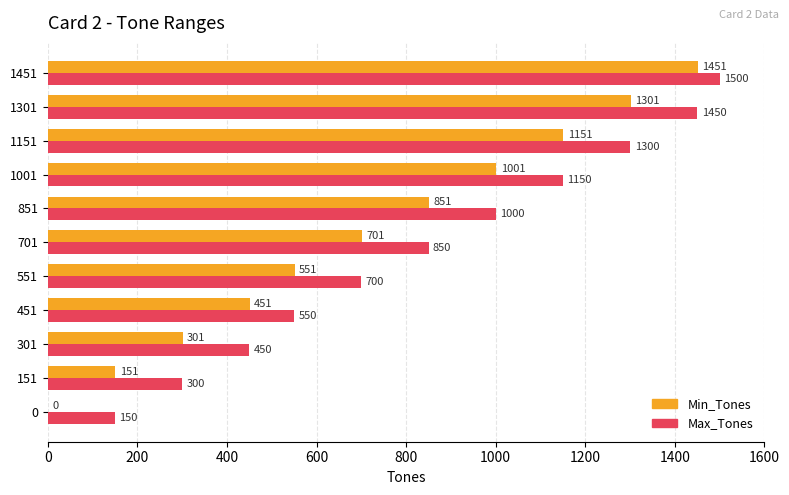

Is the value of Min_Tones at 851 greater than the value of Max_Tones at 1151?

No